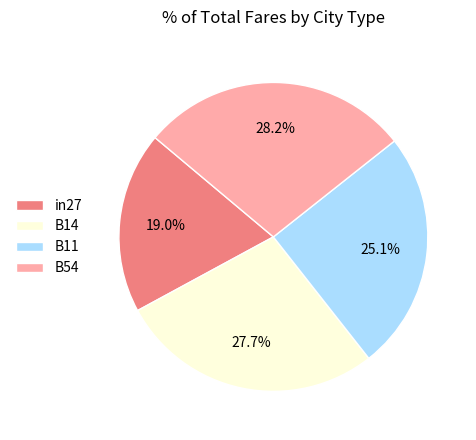

What is the ratio of the value at B54 to the value at in27?

1.5